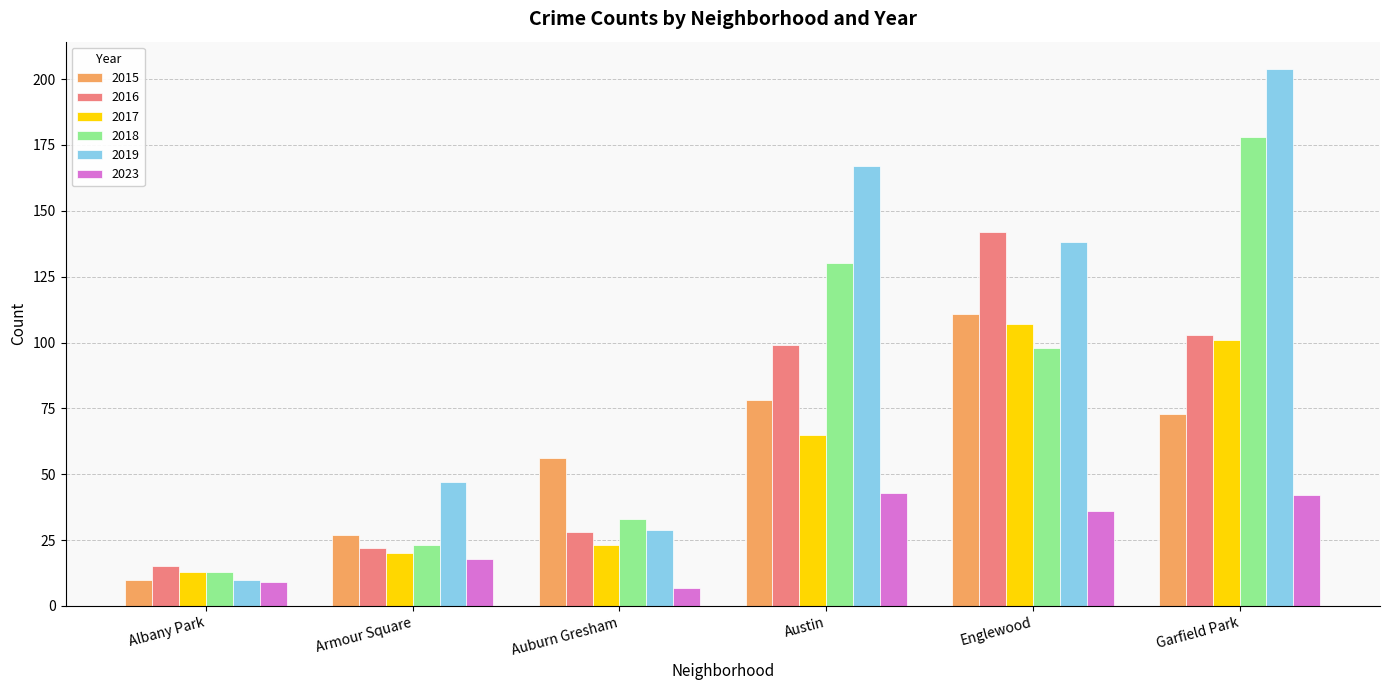

How many groups of bars are there?

6